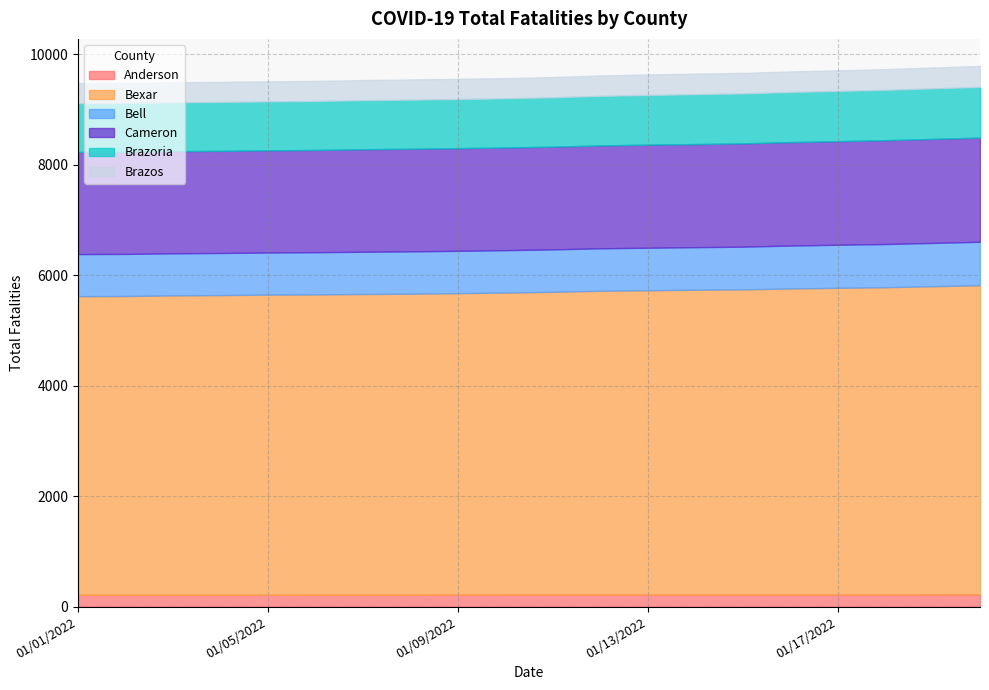

What is the total value across all series at 01/10/2022?

9567